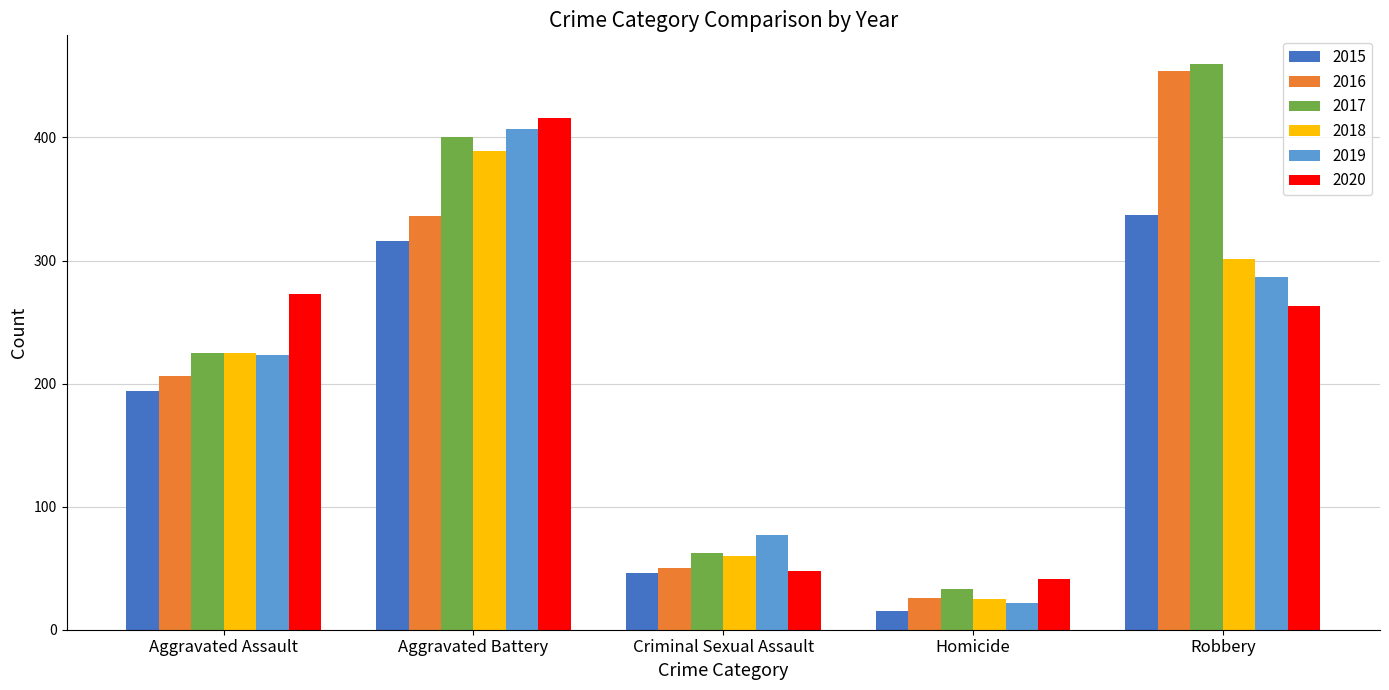

What is the difference between the highest and lowest values at Criminal Sexual Assault?

31